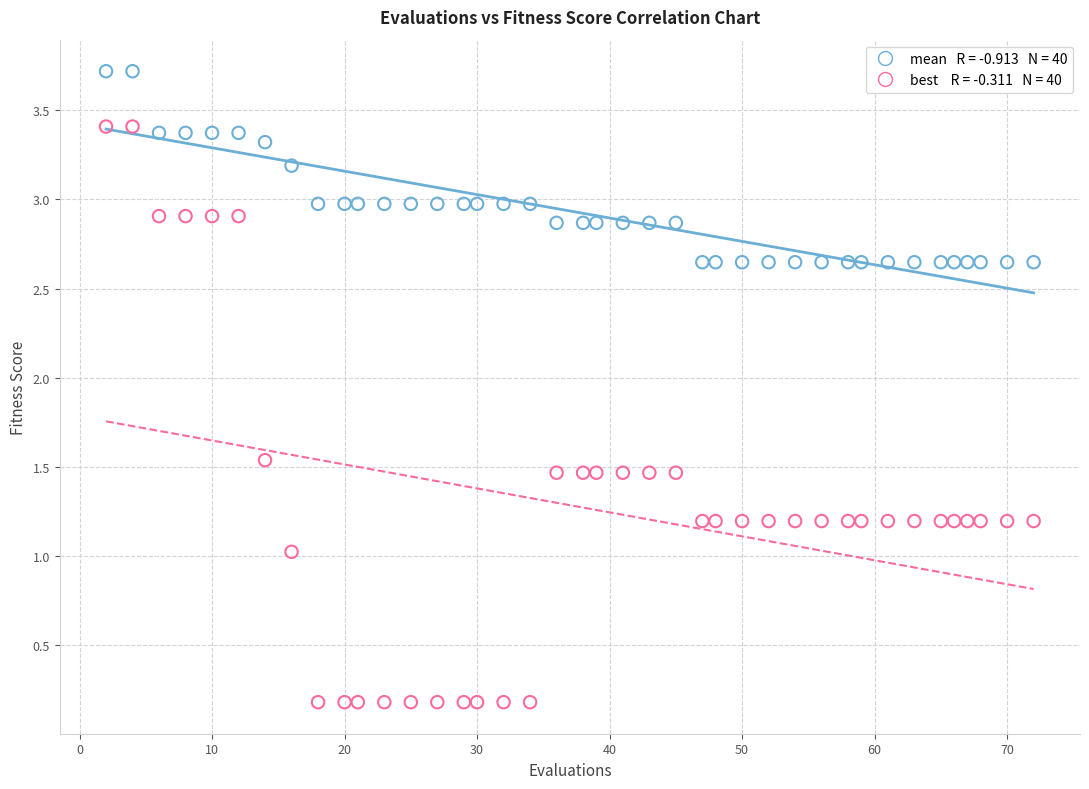

Across all data points, what is the range of Y values (max minus min)?

3.5